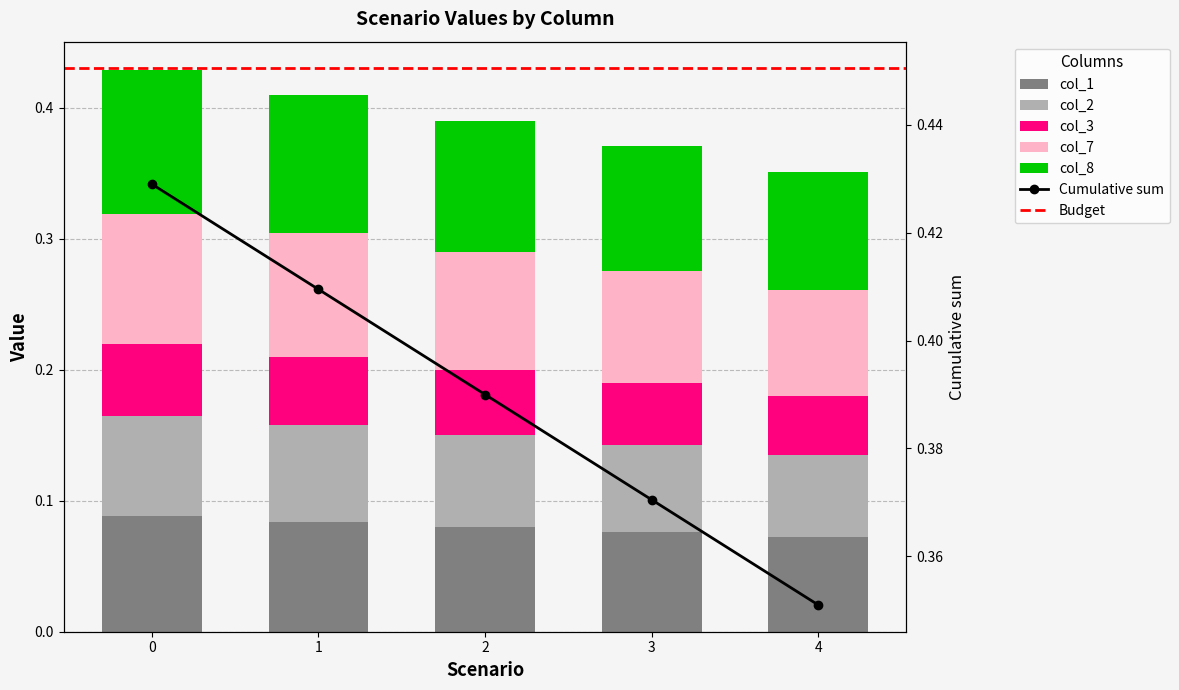

What is the value of the col_2 bar at the 2nd from the left?

0.1